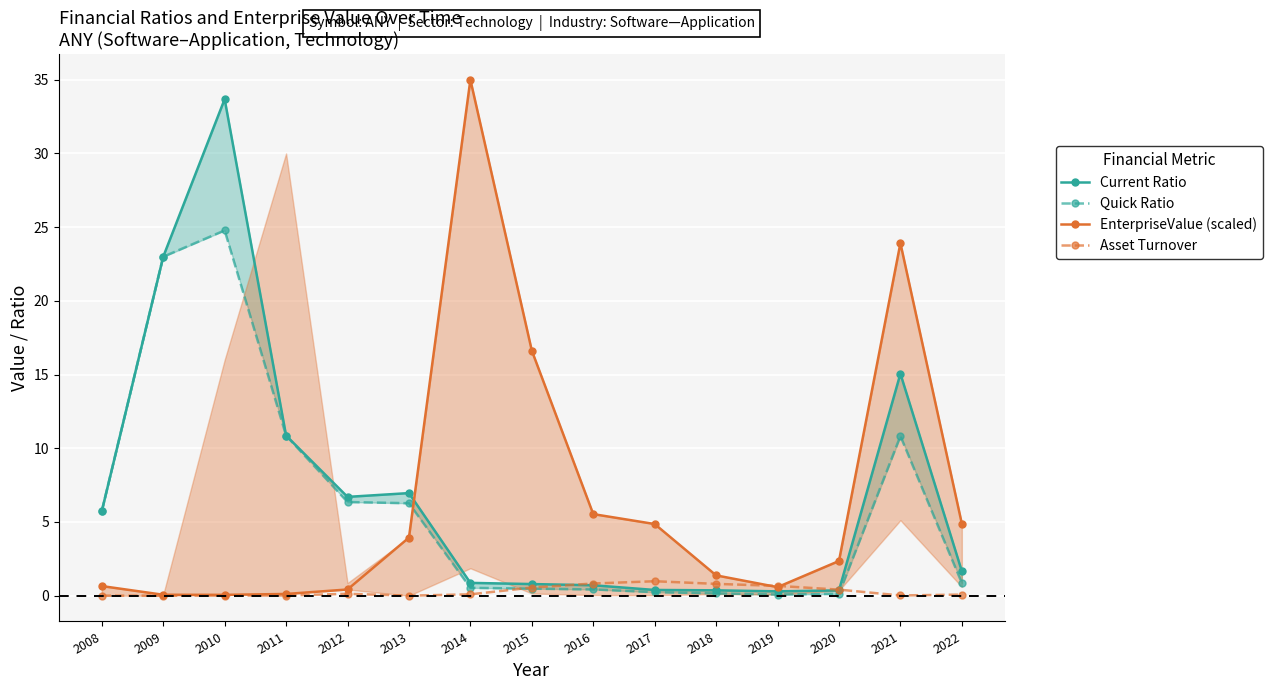

Which series has the largest total across all categories?

Current Ratio